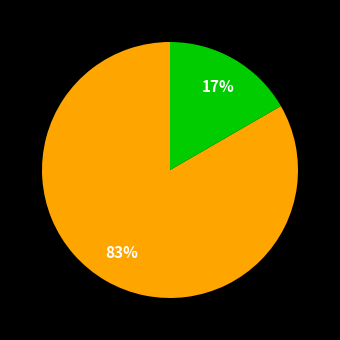

Is there any slice that represents more than half of the pie?

Yes